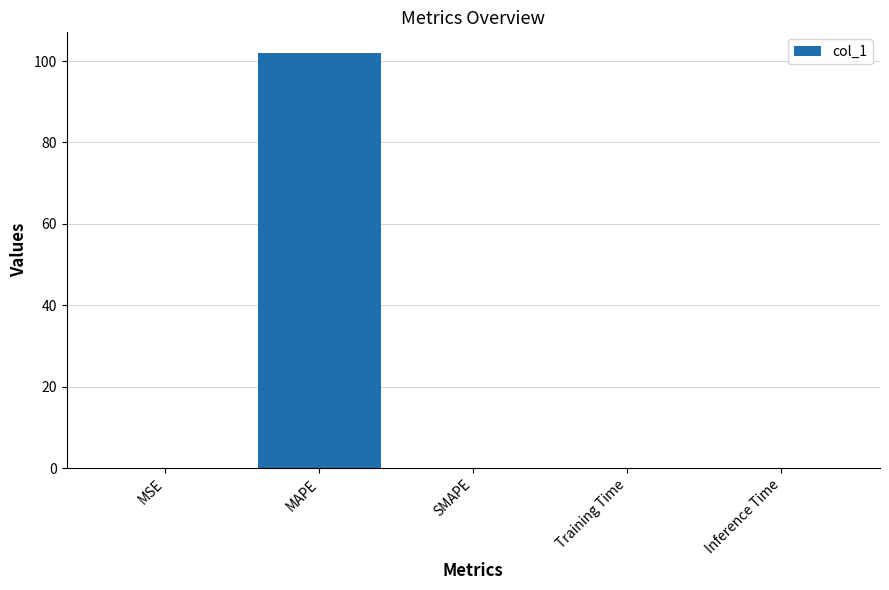

What is the approximate value at MAPE?

101.9